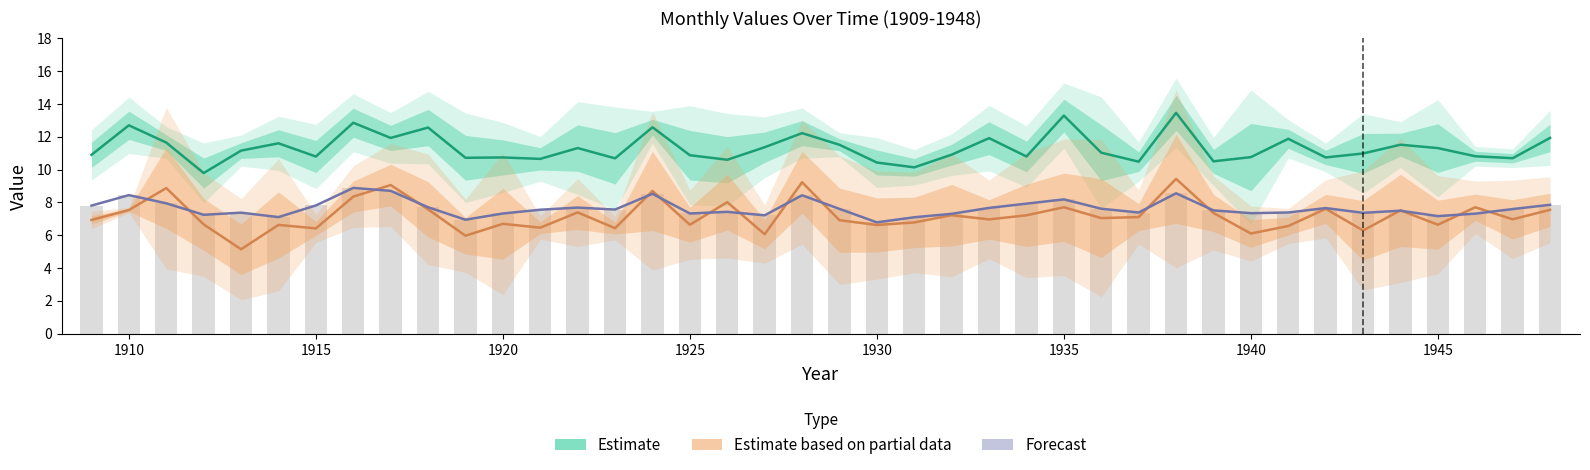

The value of Estimate based on partial data at 1925 is 2.2. True or false?

False